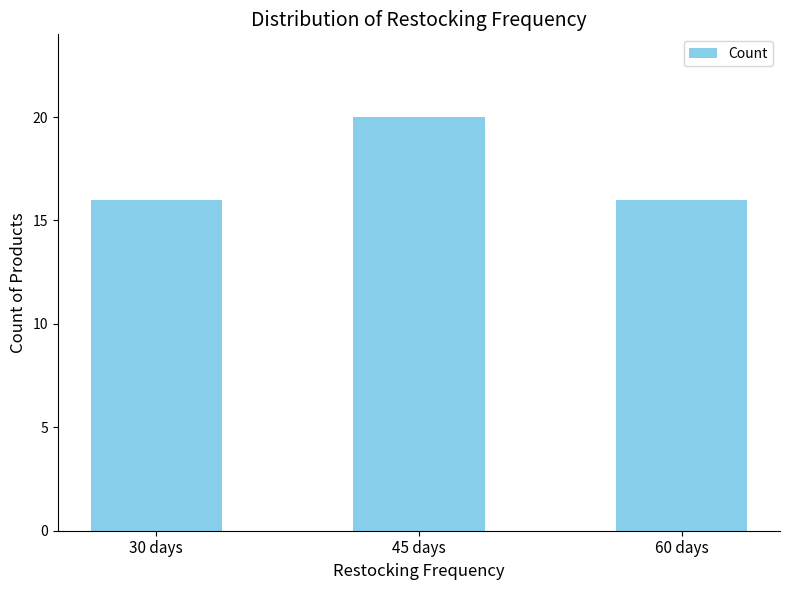

What is the minimum value shown in the chart?

16